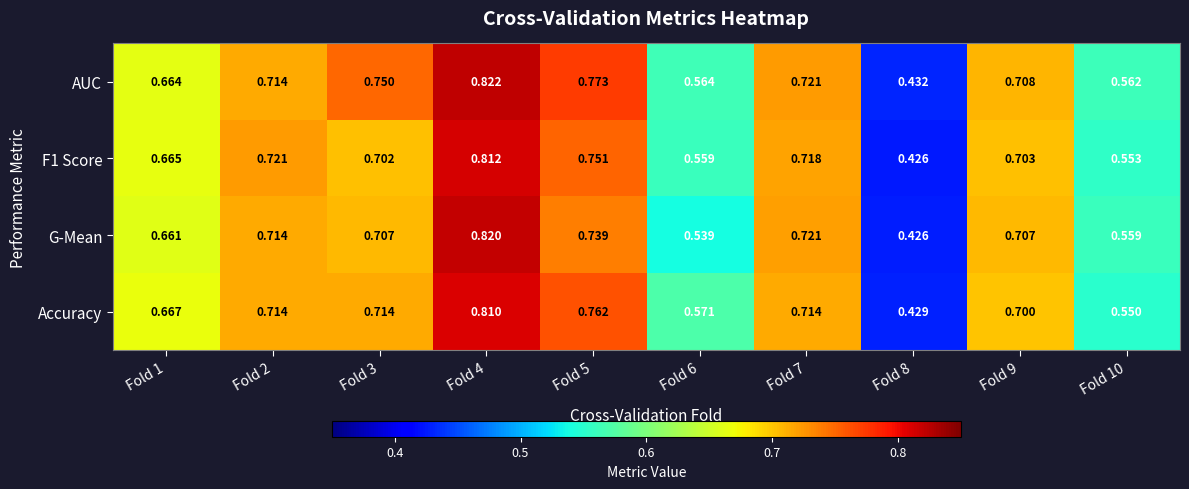

How many categories are shown in the chart?

10